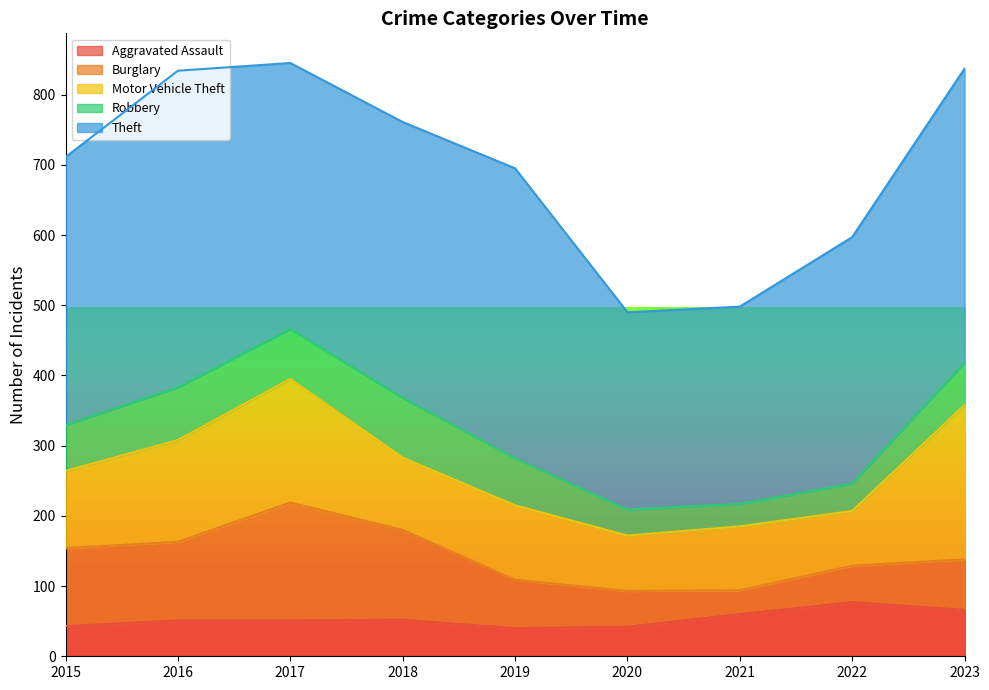

At which category does the chart reach its peak across all series?

2016